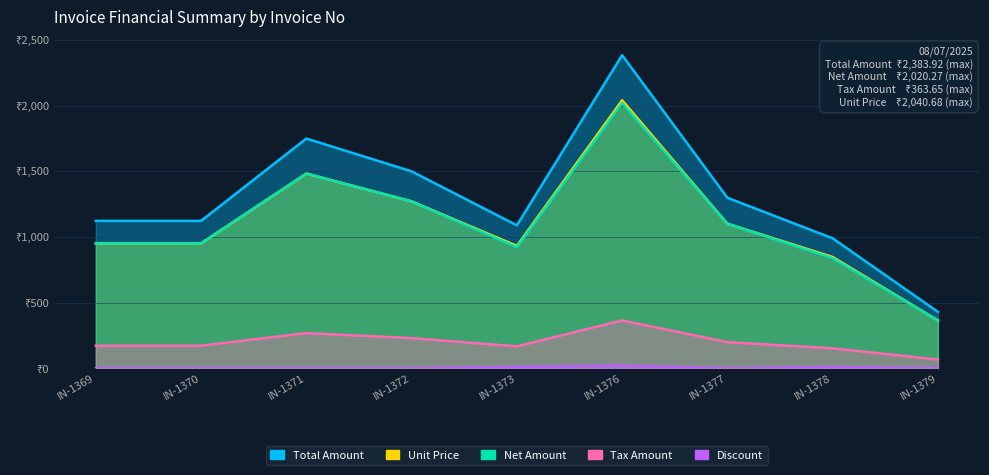

True or false: Total Amount and Discount cross at least once.

False